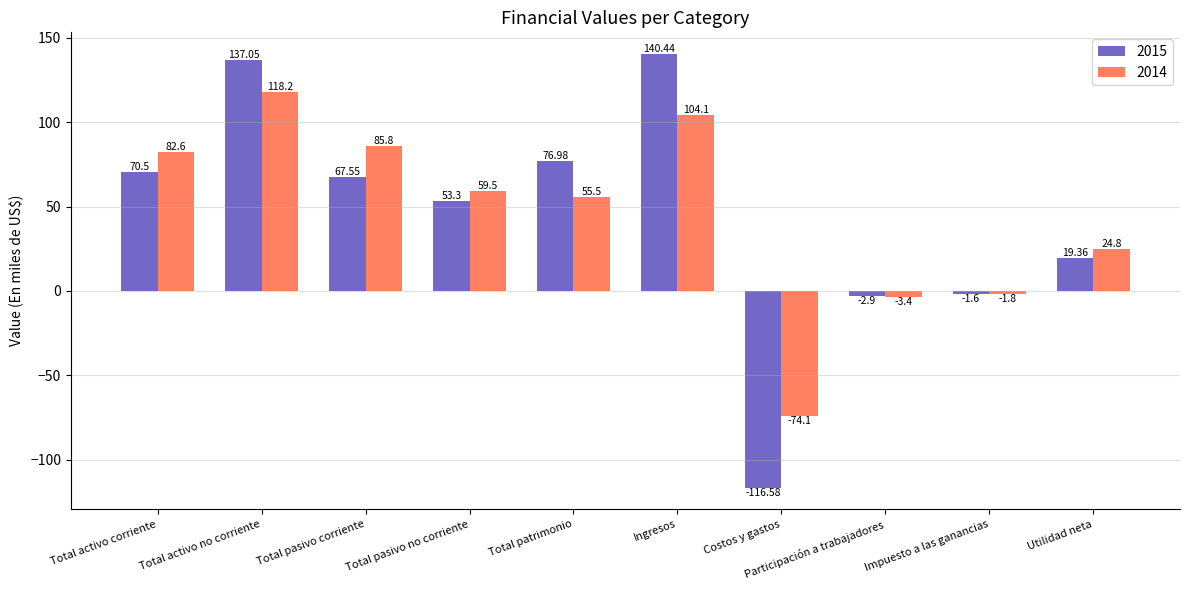

What is the difference between the maximum and minimum values in the 2014 series?

192.3